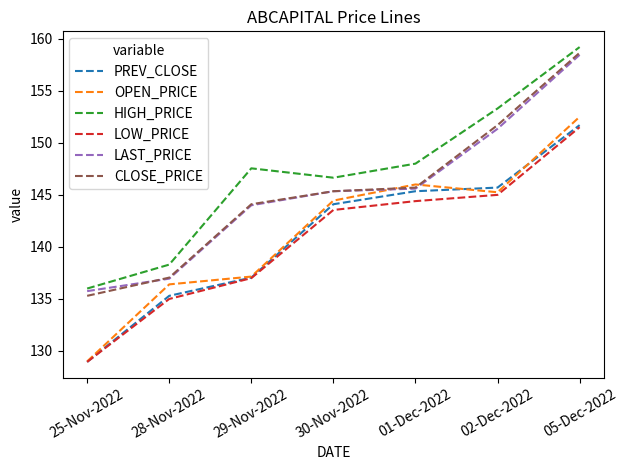

What is the sum of all HIGH_PRICE values?

1029.0